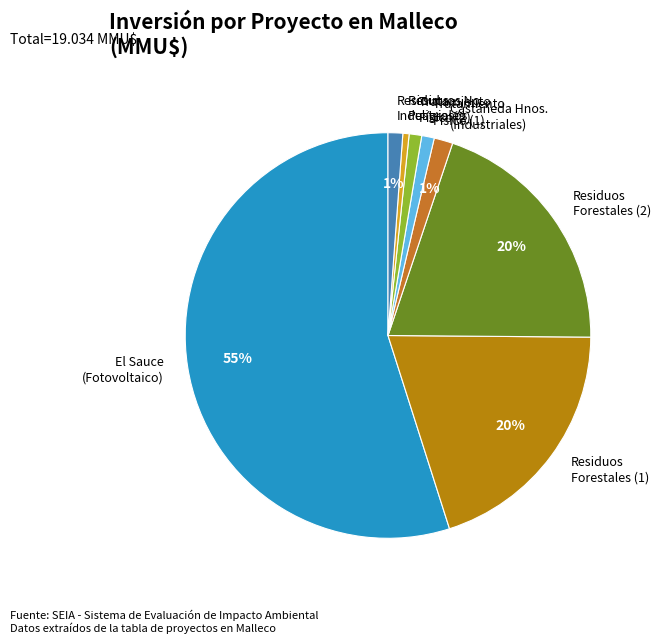

Does any single category account for the majority?

Yes